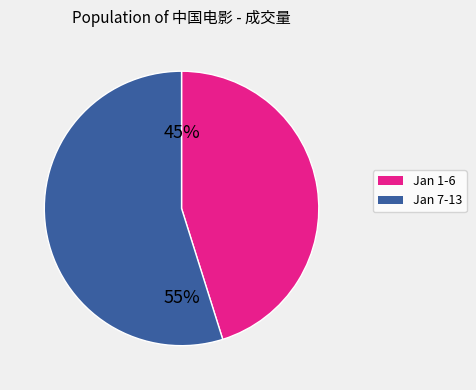

To the nearest percent, what is the average slice percentage?

50%